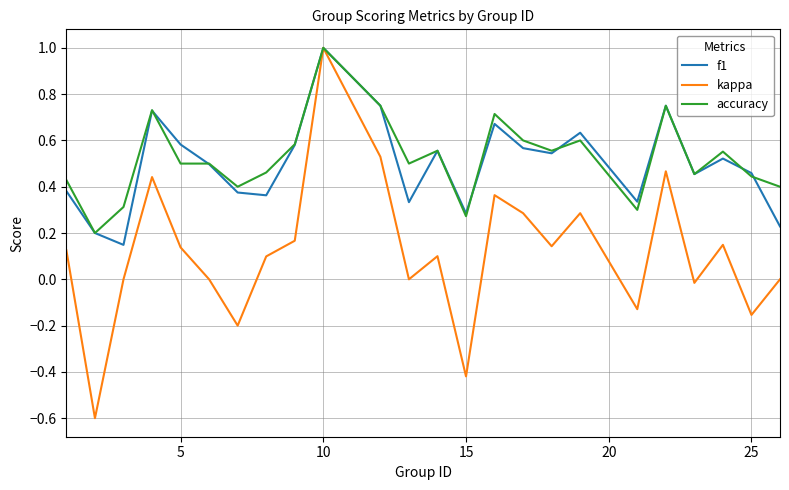

What is the highest value of the kappa series?

1.0